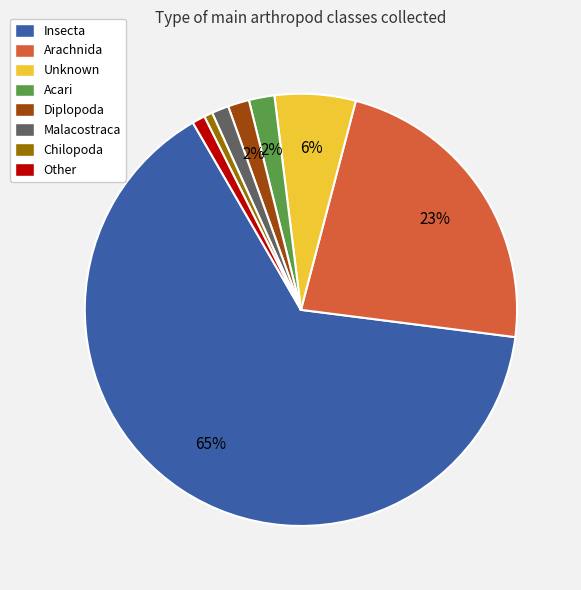

To the nearest percent, what is the combined percentage of Malacostraca and Arachnida?

24%